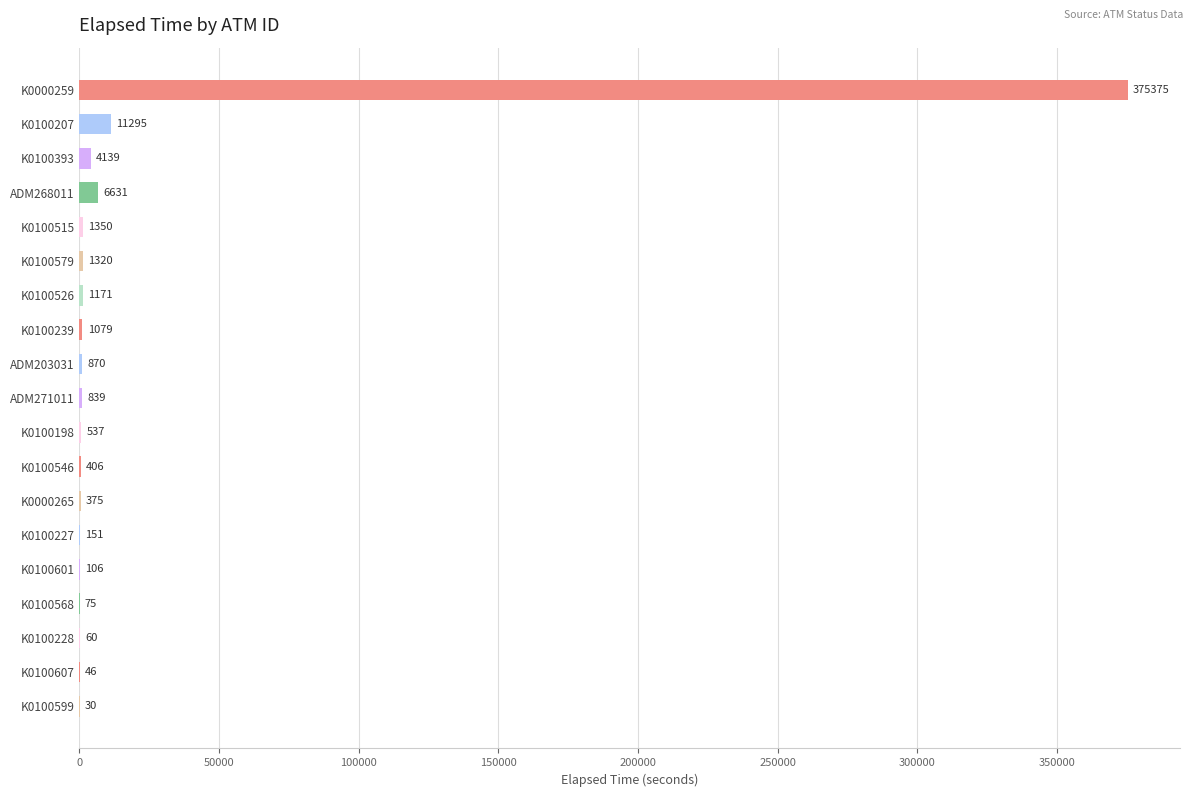

What is the maximum value shown in the chart?

375375